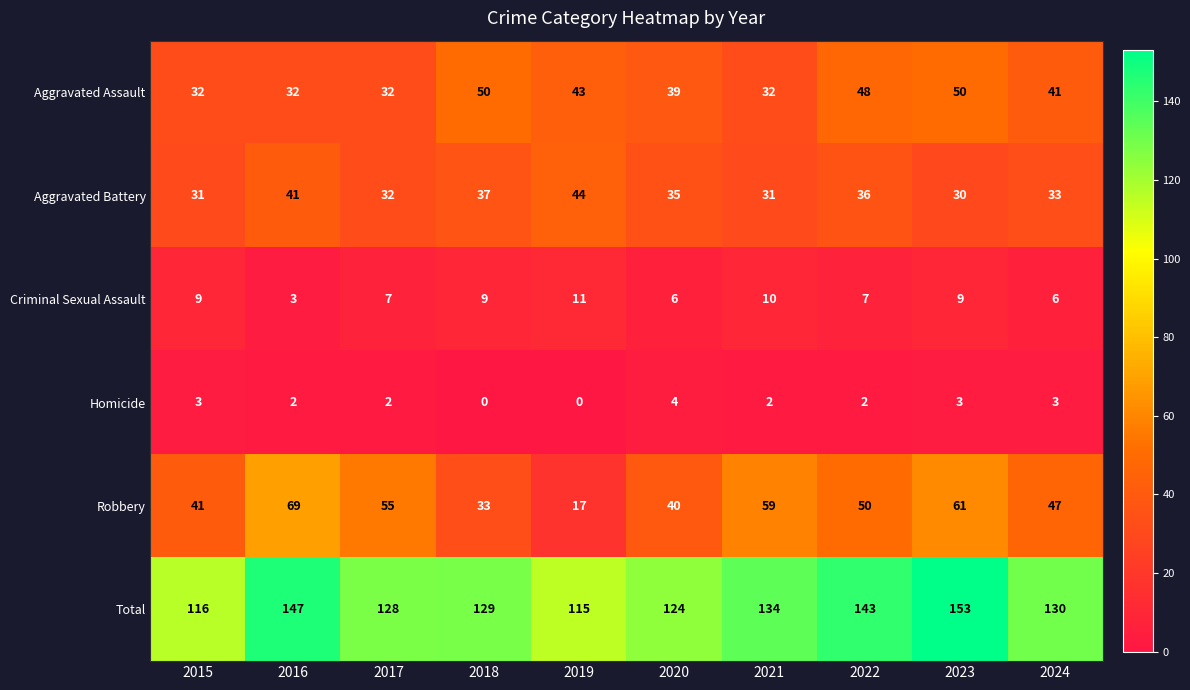

How many categories are shown in the chart?

10